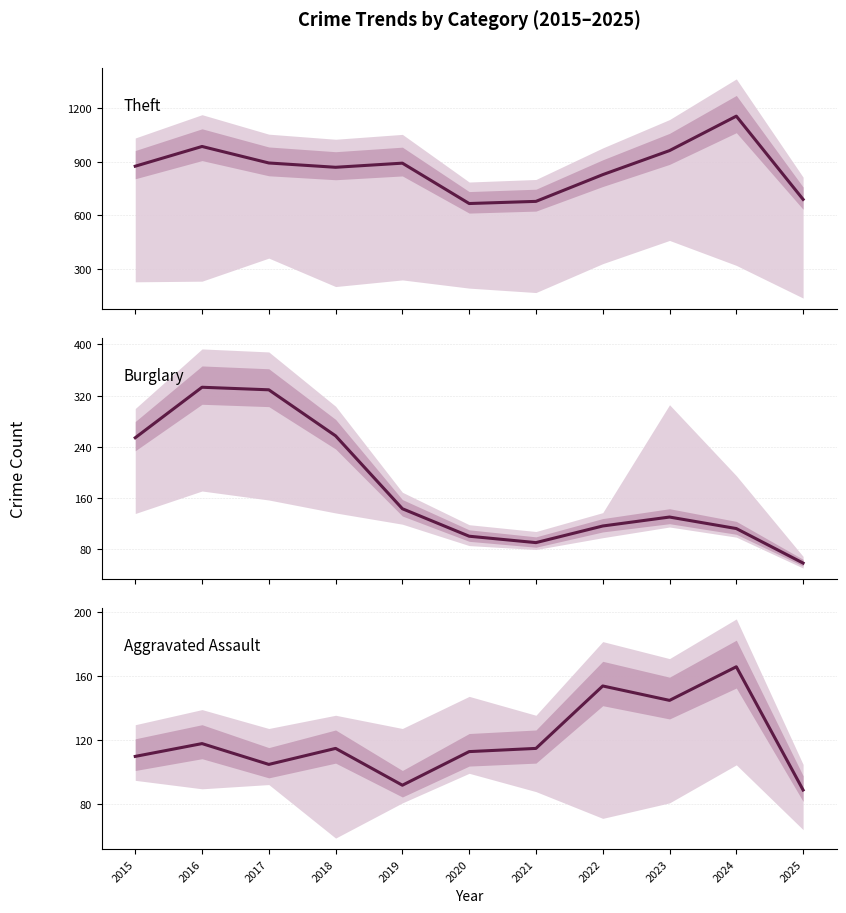

How many values in the Aggravated Assault series exceed 115?

4